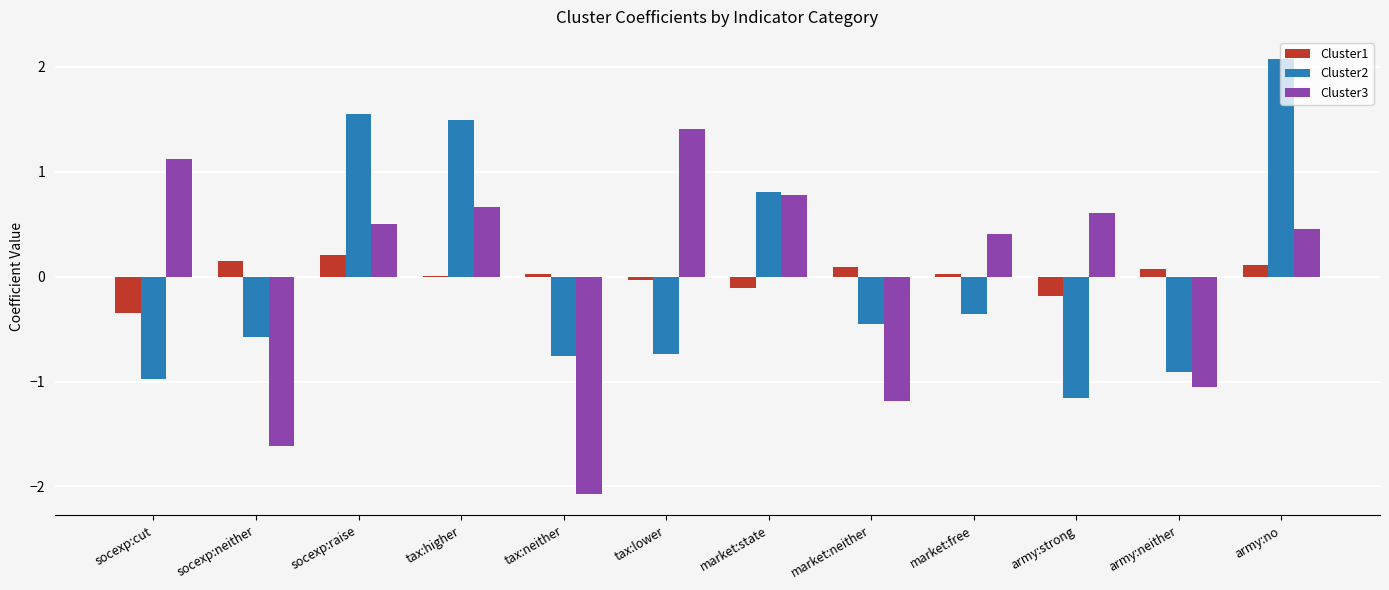

Between market:state and army:no, which series saw the biggest shift?

Cluster2